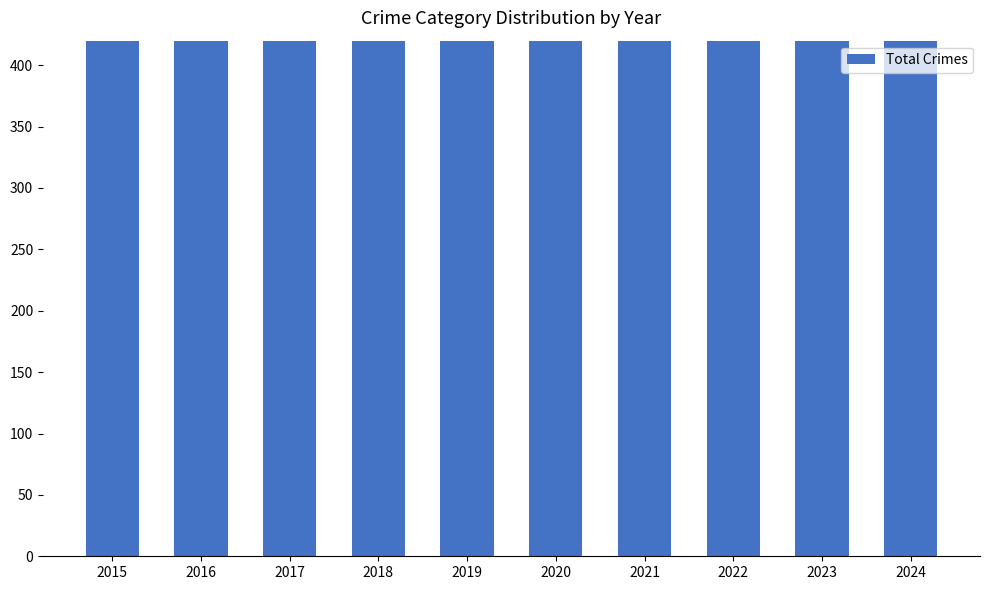

Between 2020 and 2015, which is larger?

2020